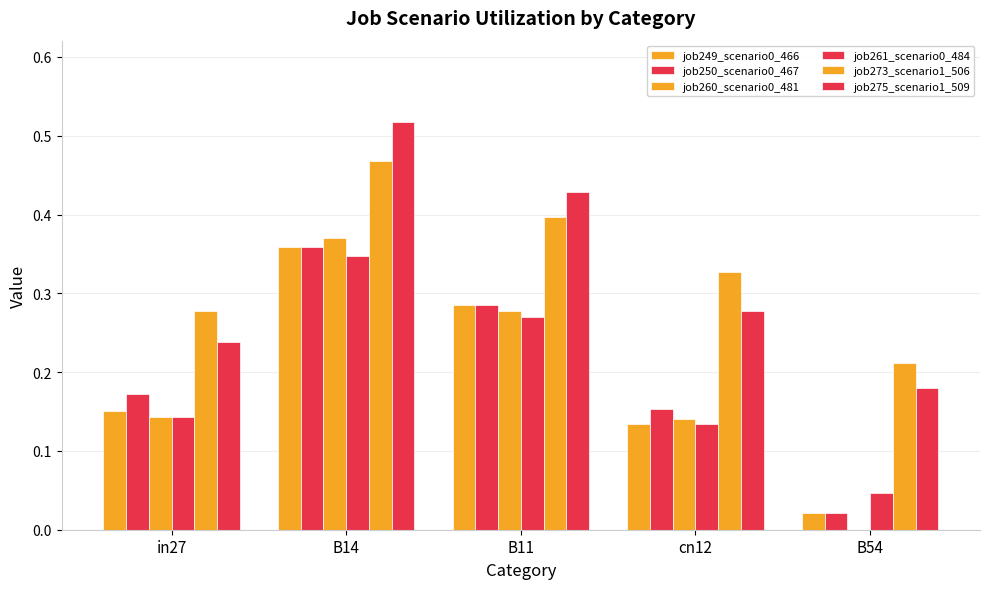

How many categories are shown in the chart?

5